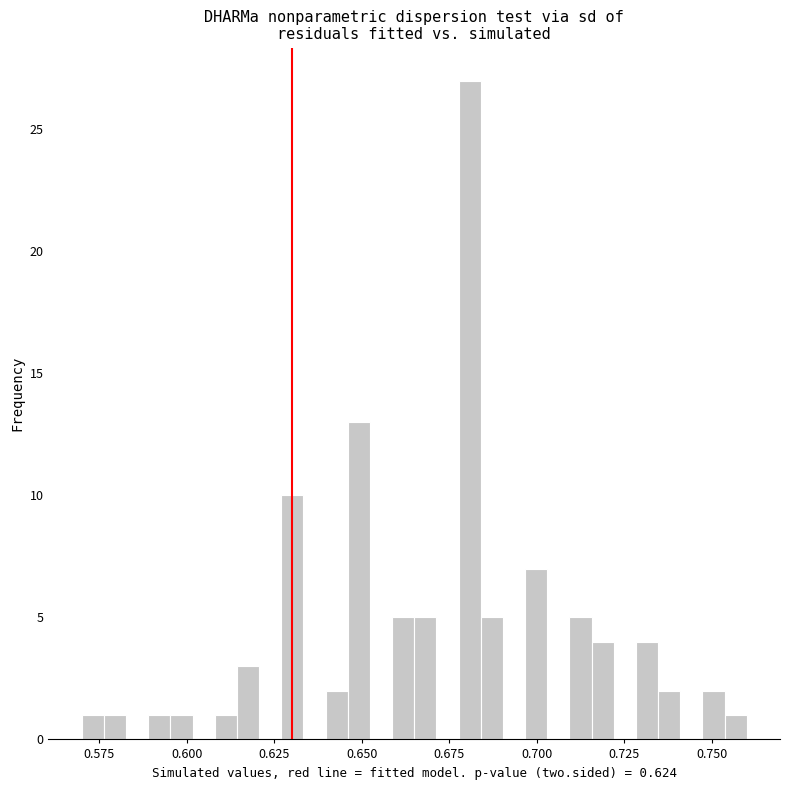

Read against the x-axis, roughly where is the centre of the tallest bar?

0.680